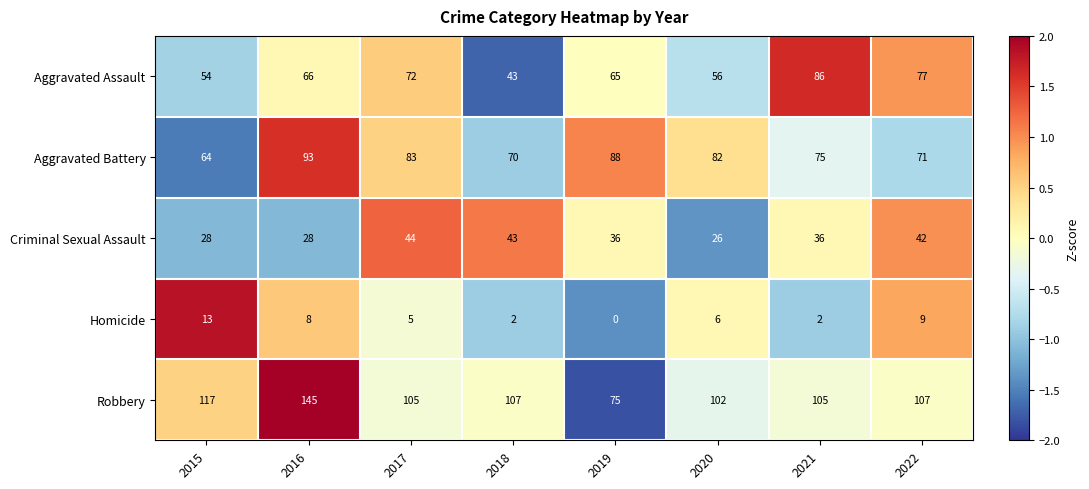

What is the total value across all series at 2016?

340